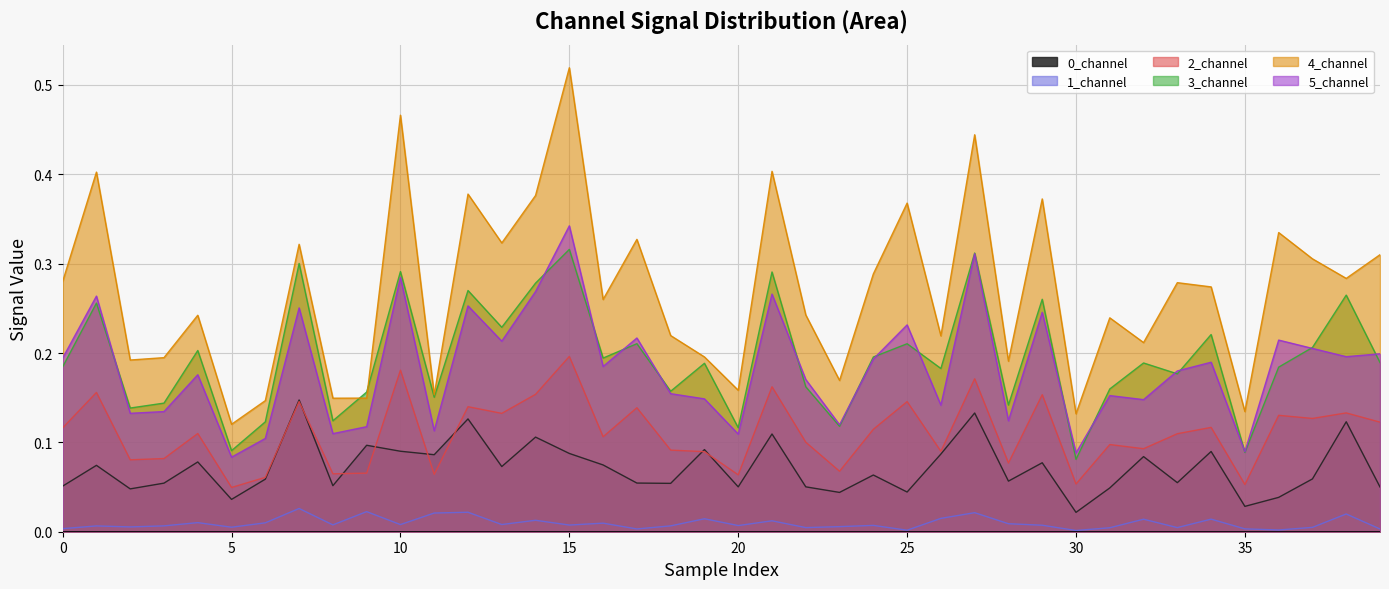

What is the label of the 26th point from the left?

25